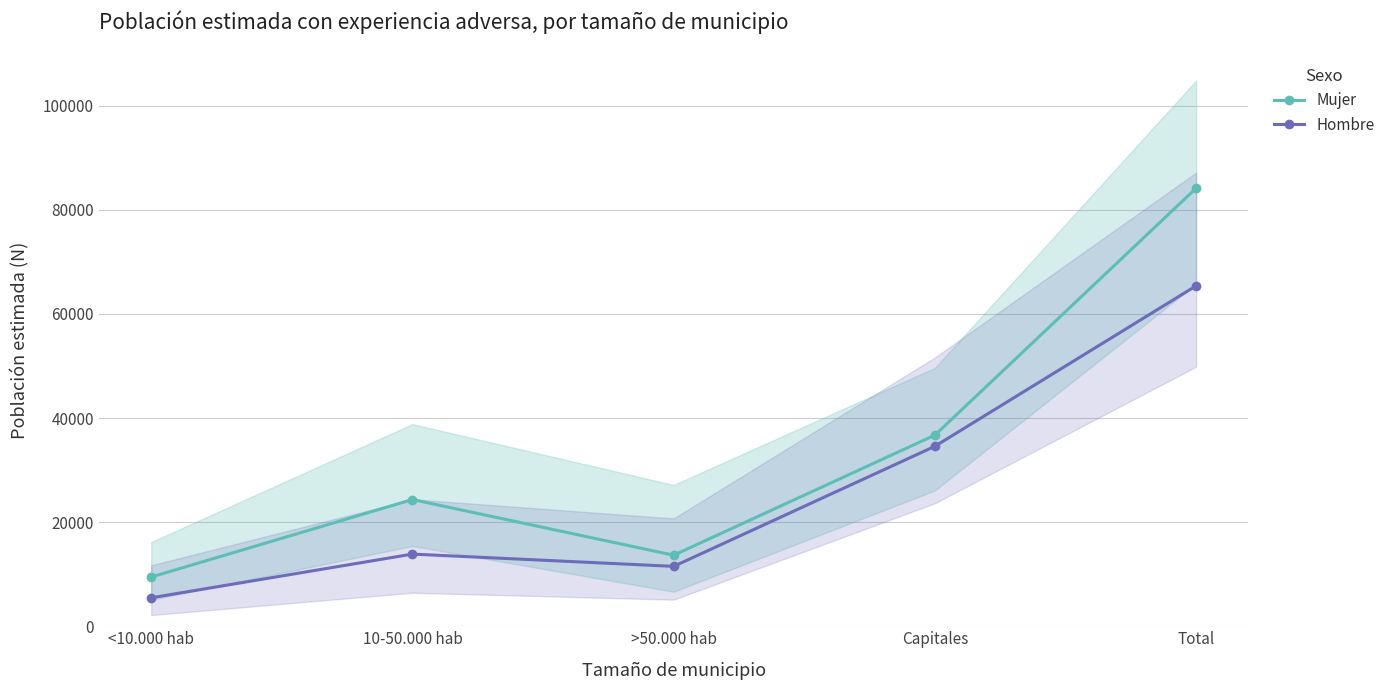

At how many categories does at least one series exceed 28454?

2